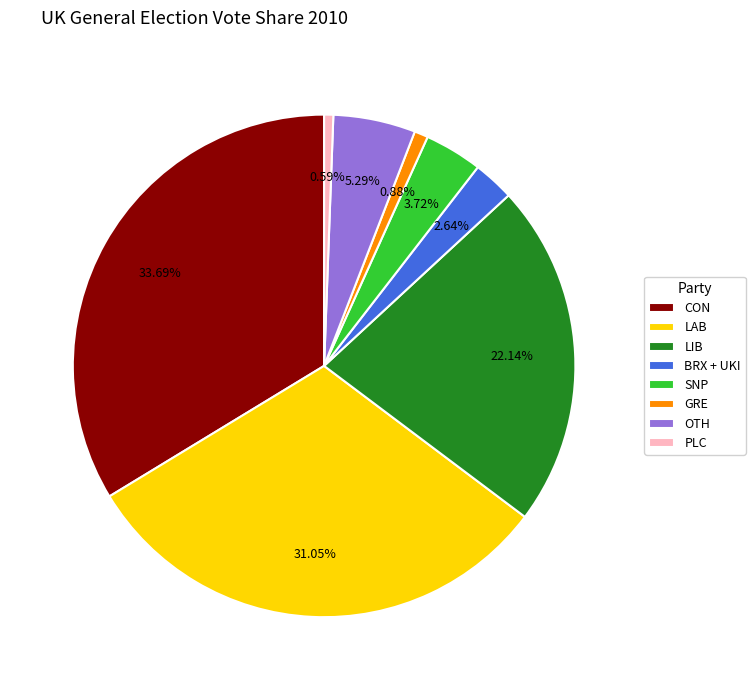

To the nearest percent, what is the combined percentage of LIB and GRE?

23%